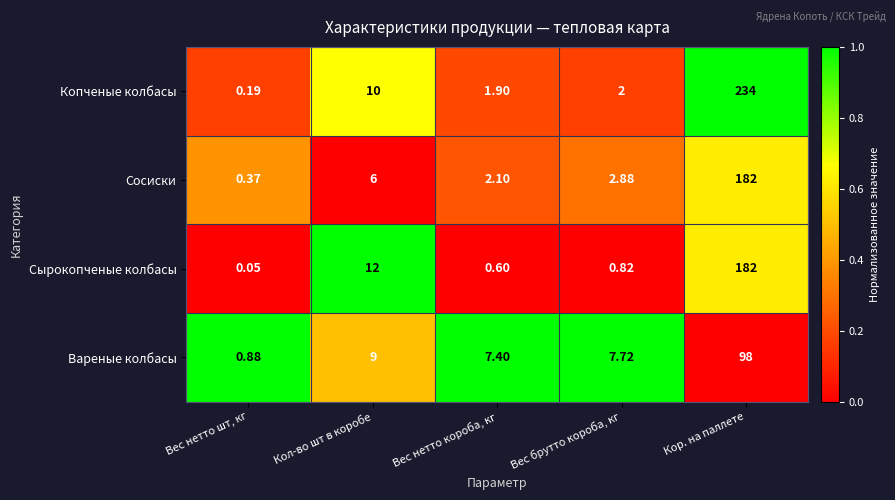

What is the maximum value shown in the chart?

234.0